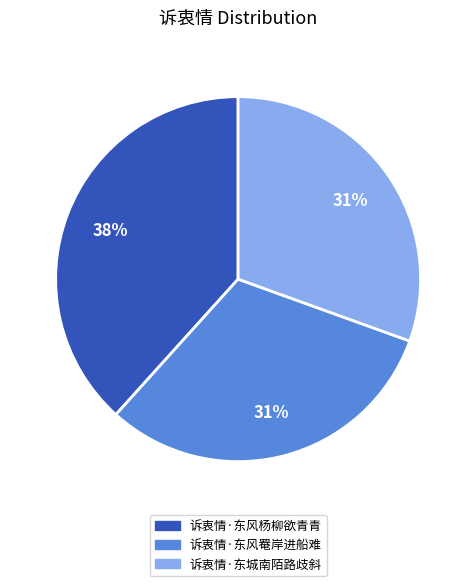

Approximately how many times larger is the value at 诉衷情·东风罨岸进船难 compared to 诉衷情·东风杨柳欲青青?

0.8